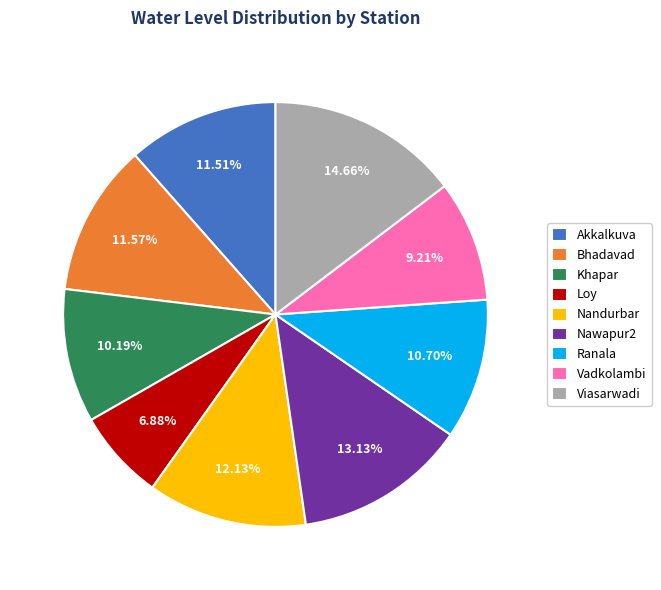

How many segments does this pie chart have?

9